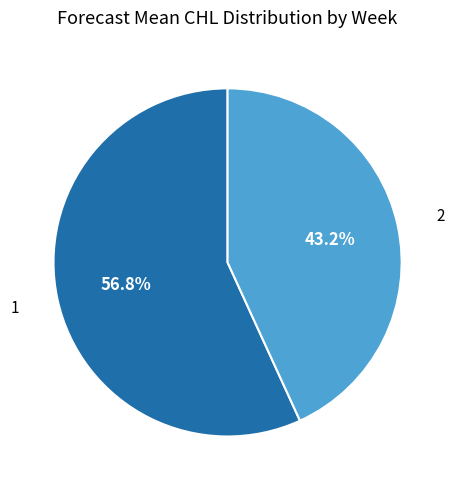

What is the ratio of the value at 2 to the value at 1?

0.8